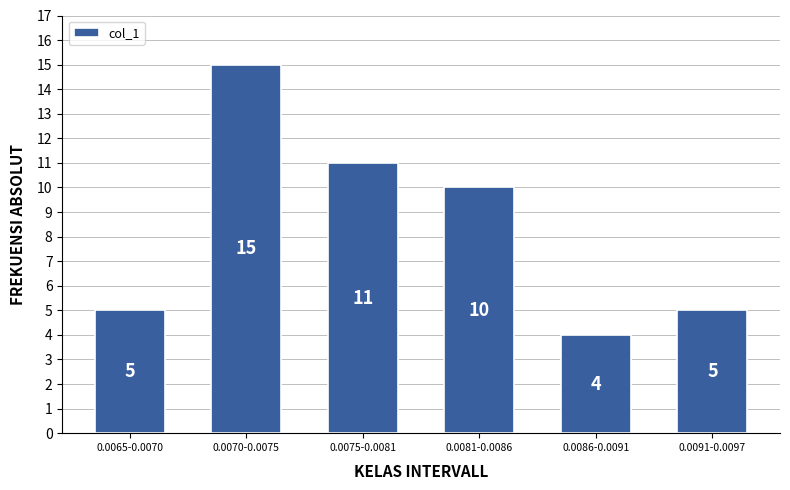

Reading left to right, extract all data points from this chart.

5	15	11	10	4	5